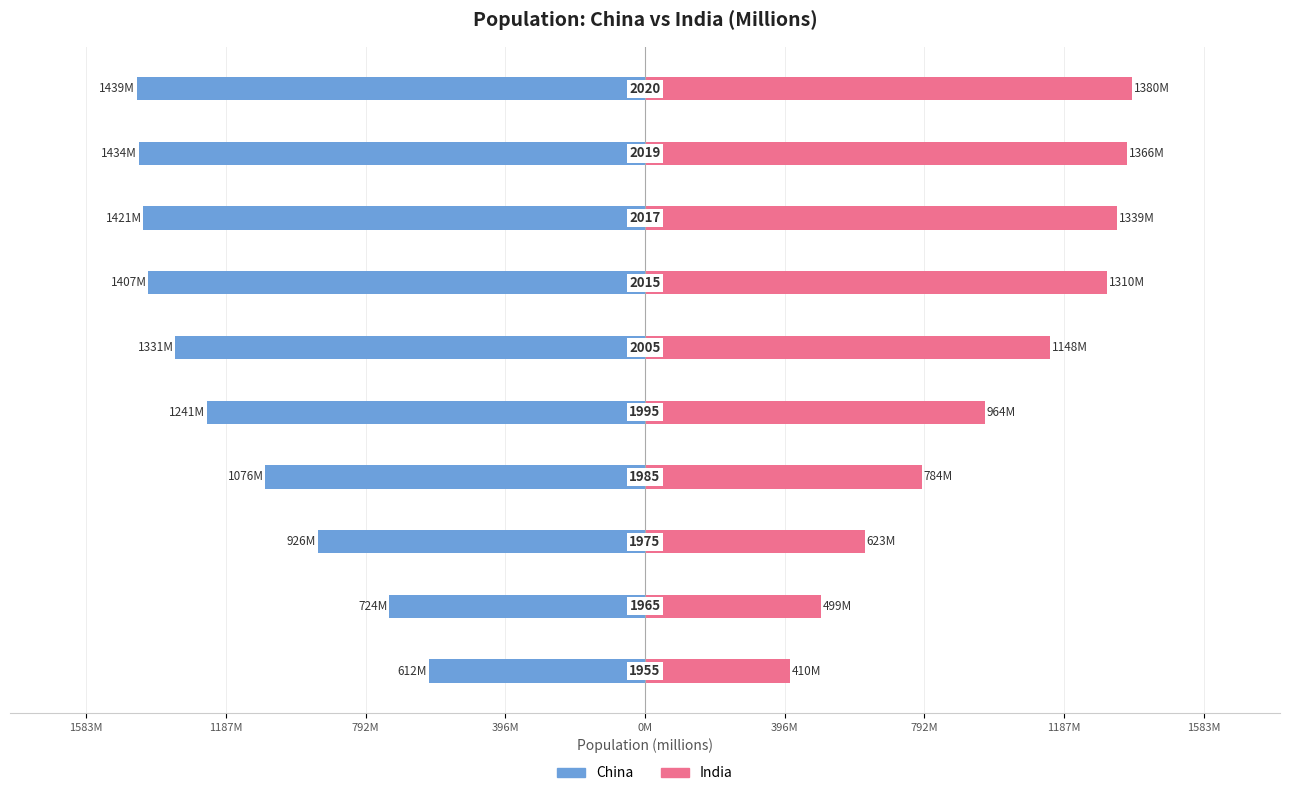

At how many categories does at least one series exceed -964?

10